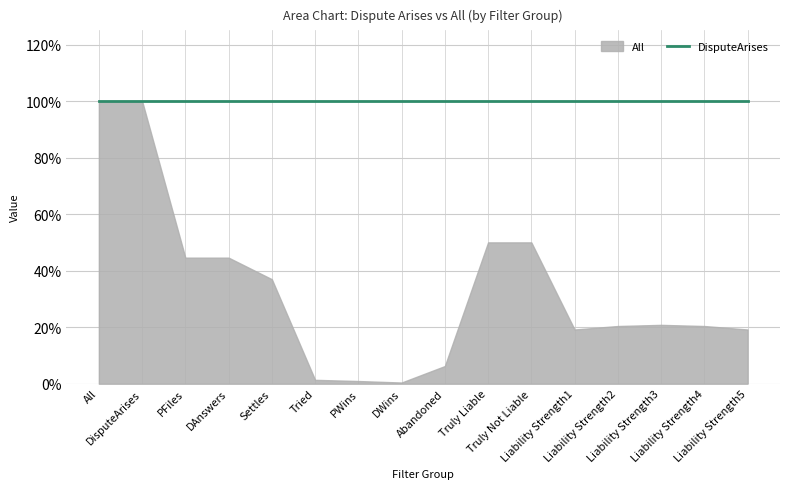

Is it true that All equals 0.2 at Liability Strength4?

True